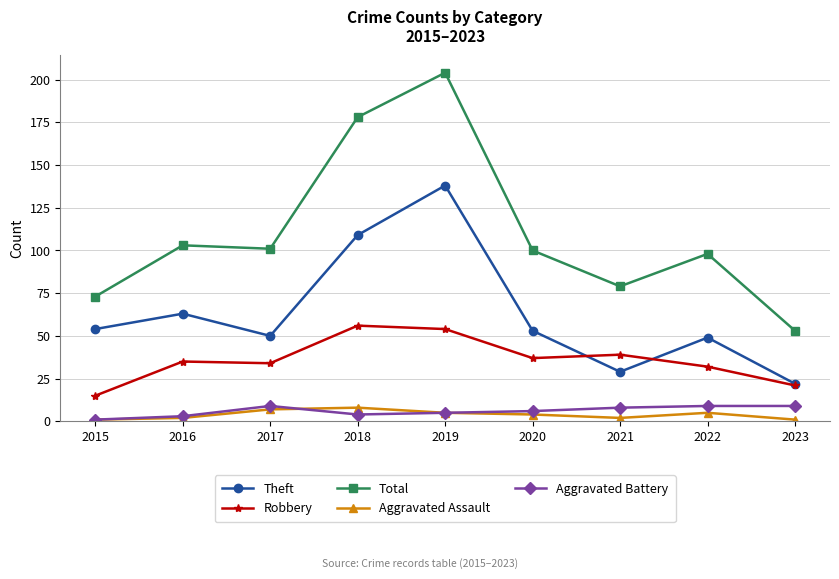

What value does the Theft series have at 2020?

53